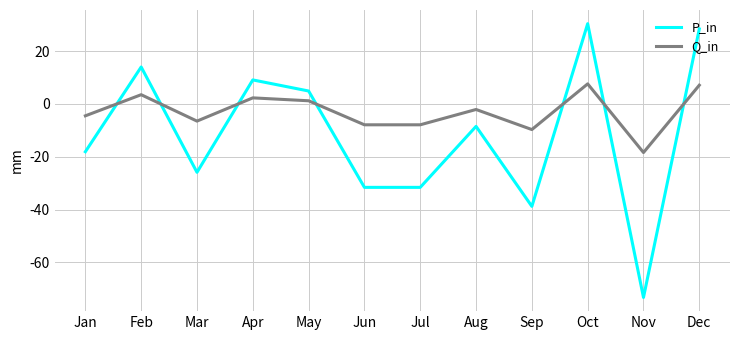

What is the difference between the highest and lowest values at Dec?

21.3